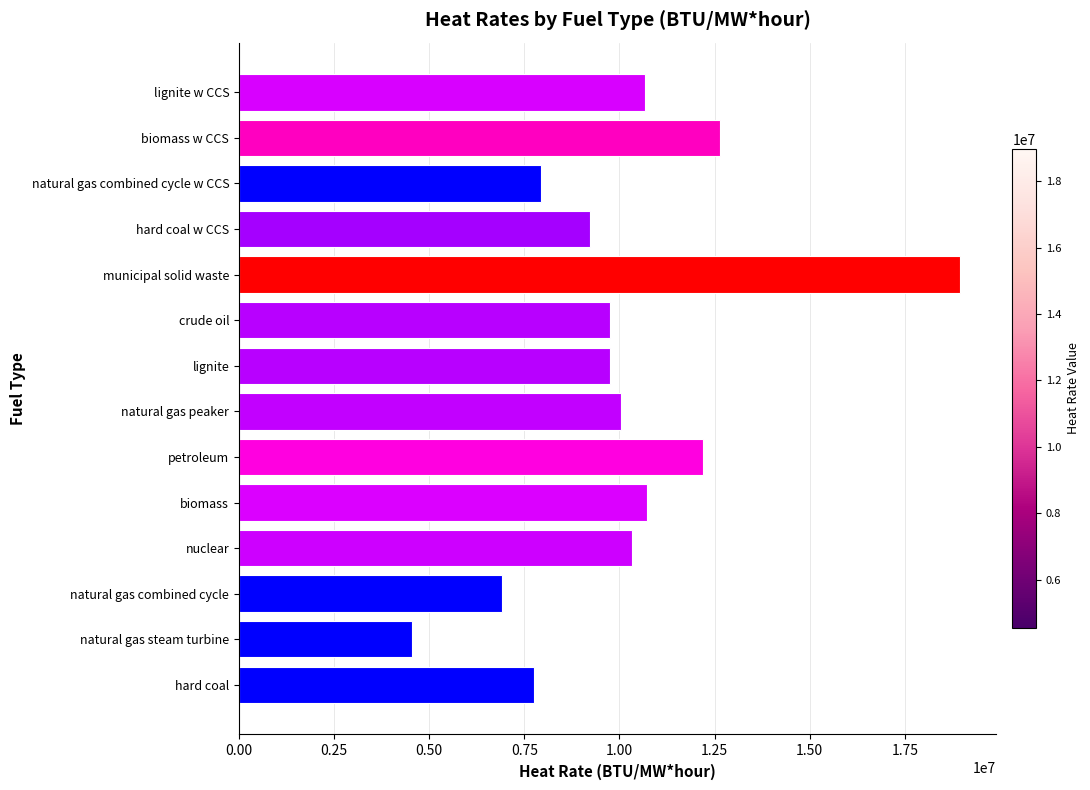

Approximately how many times larger is the value at lignite compared to natural gas peaker?

1.0